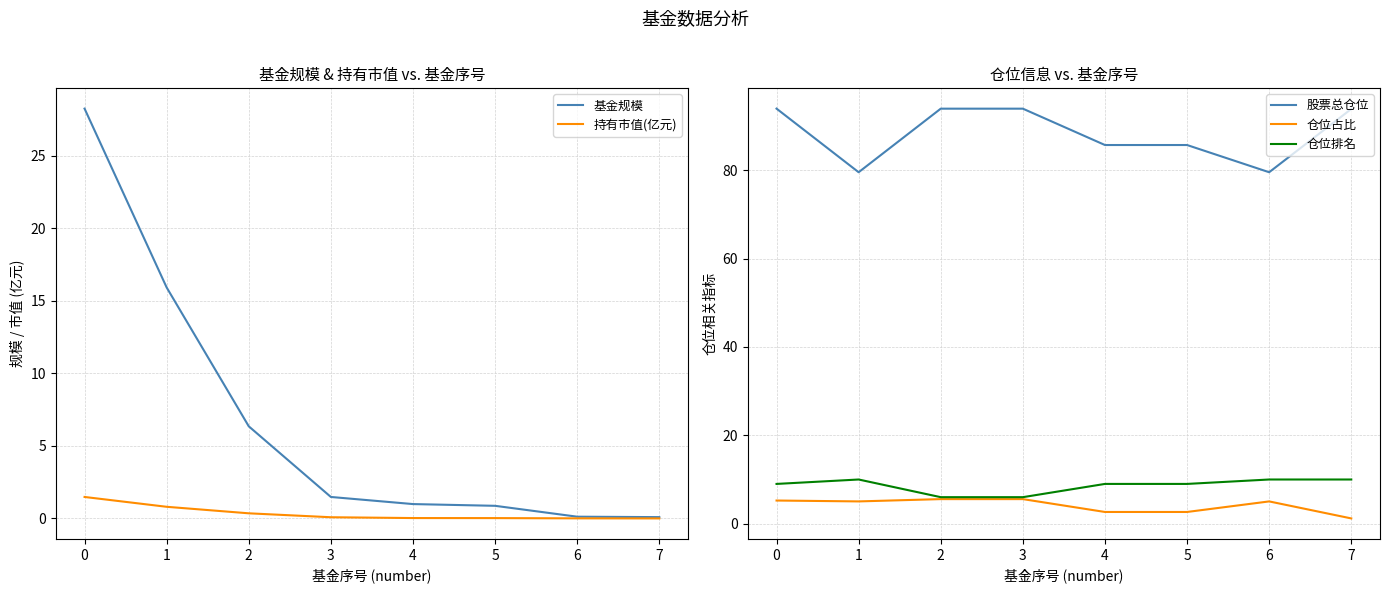

The value of 持有市值(亿元) at 2 is 0.4. True or false?

True